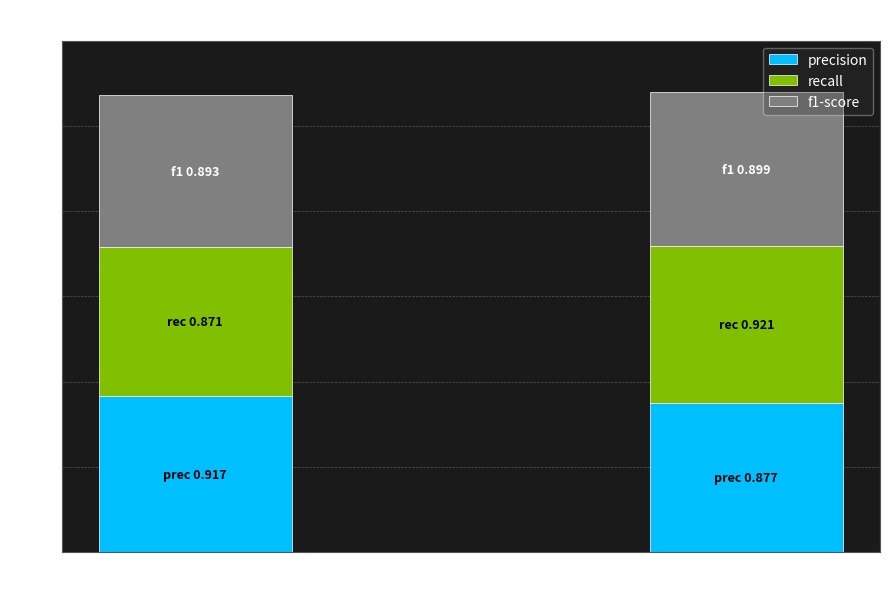

What value does the precision series have at Class 1?

0.9